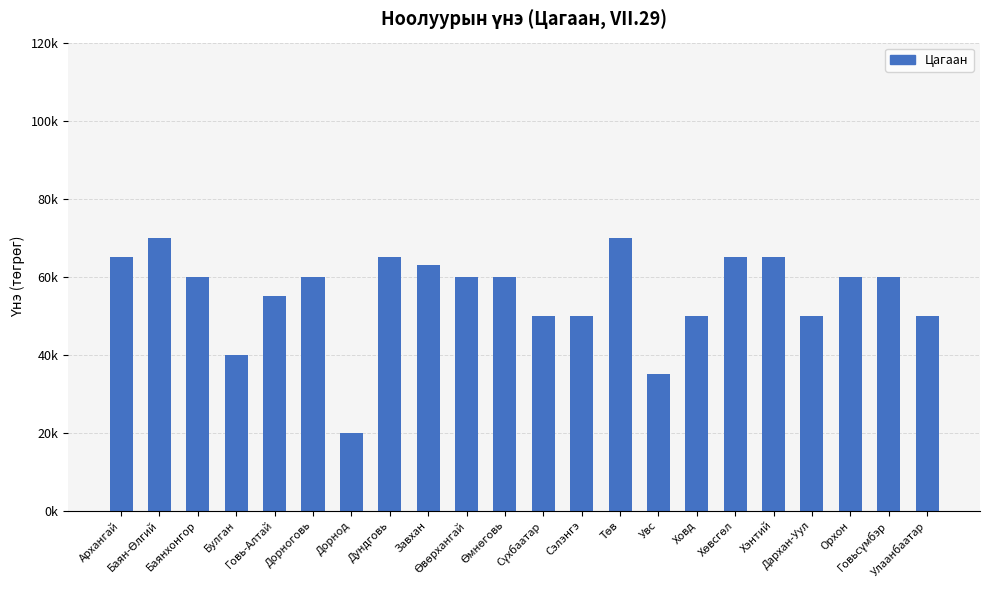

At which category does the chart reach its peak across all series?

Баян-Өлгий